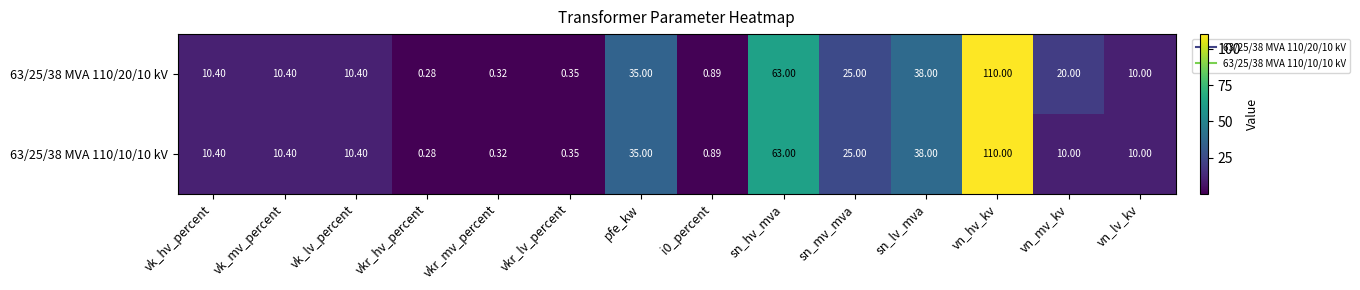

Where does the 63/25/38 MVA 110/20/10 kV series first go above 10?

vk_hv_percent